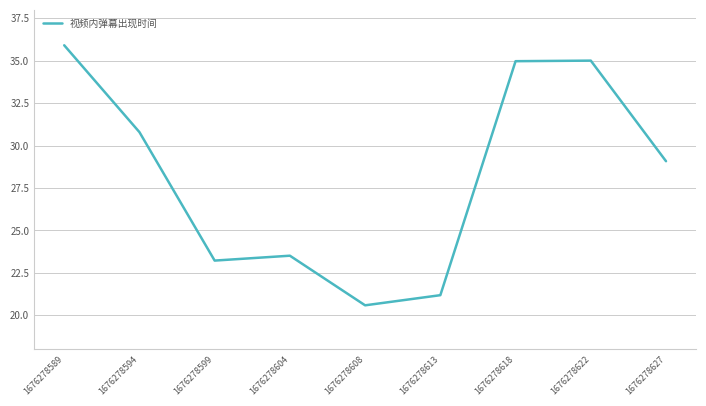

Which label corresponds to the smallest value in the chart?

1676278608